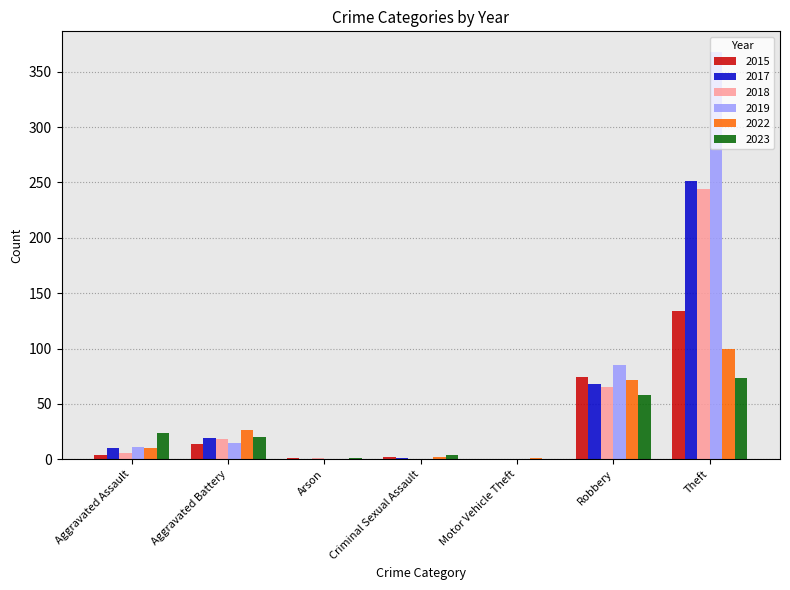

Between Aggravated Battery and Theft, which series saw the biggest shift?

2019